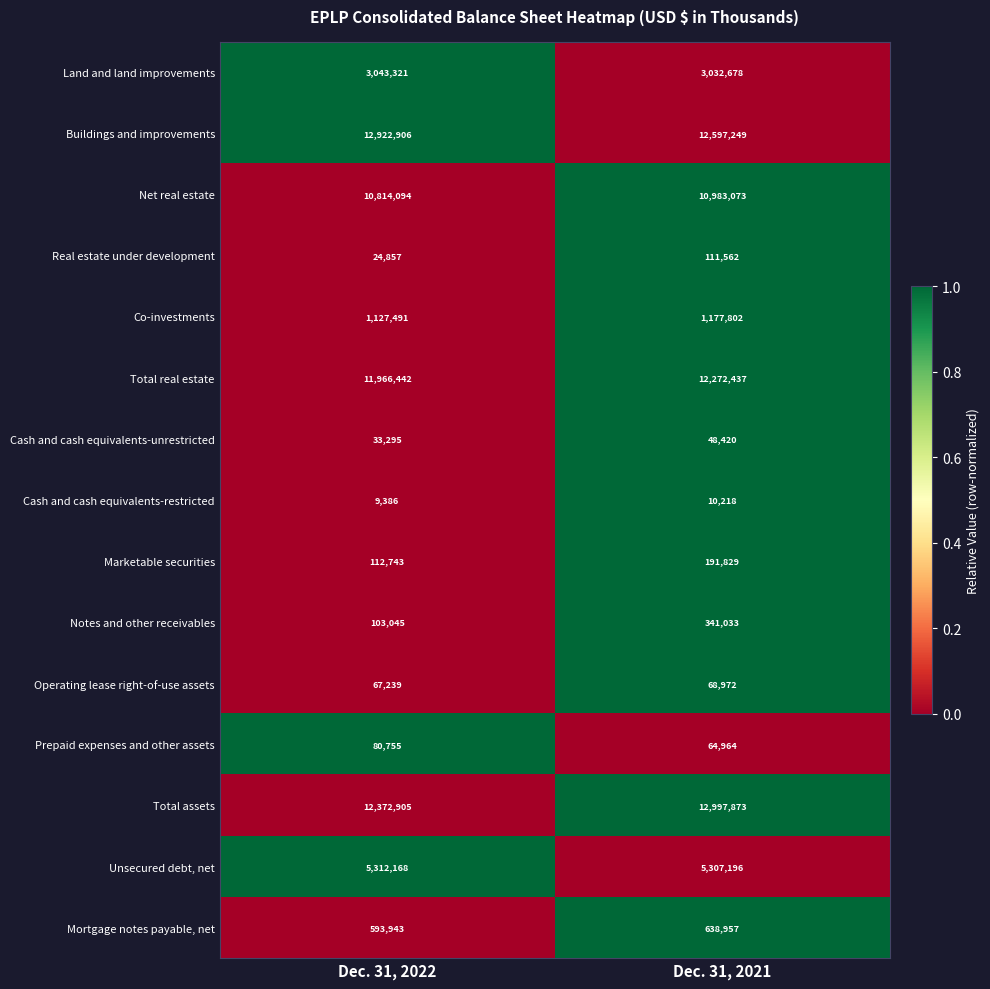

At which label is Real estate under development closest to 68209?

Dec. 31, 2022